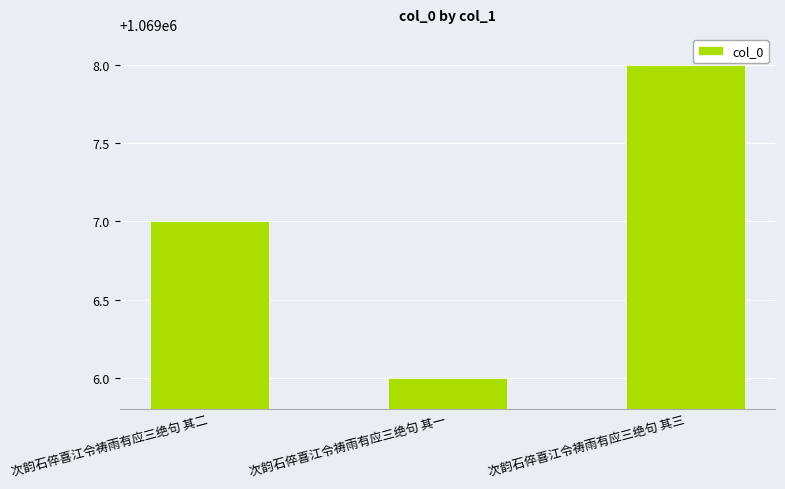

The value at 次韵石倅喜江令祷雨有应三绝句 其一 is 1465710. True or false?

False